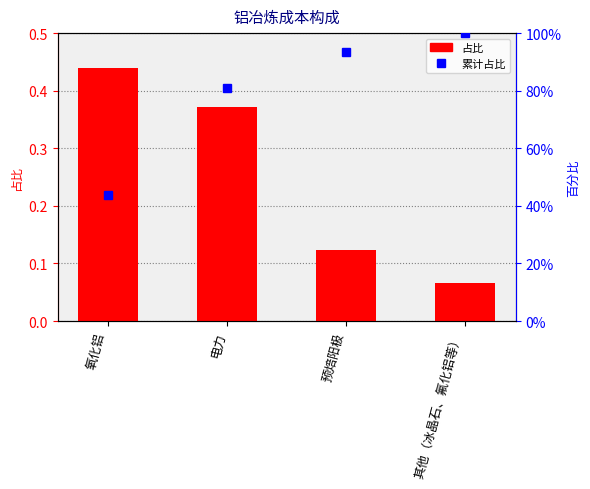

Which series has the largest range (max minus min)?

累计占比